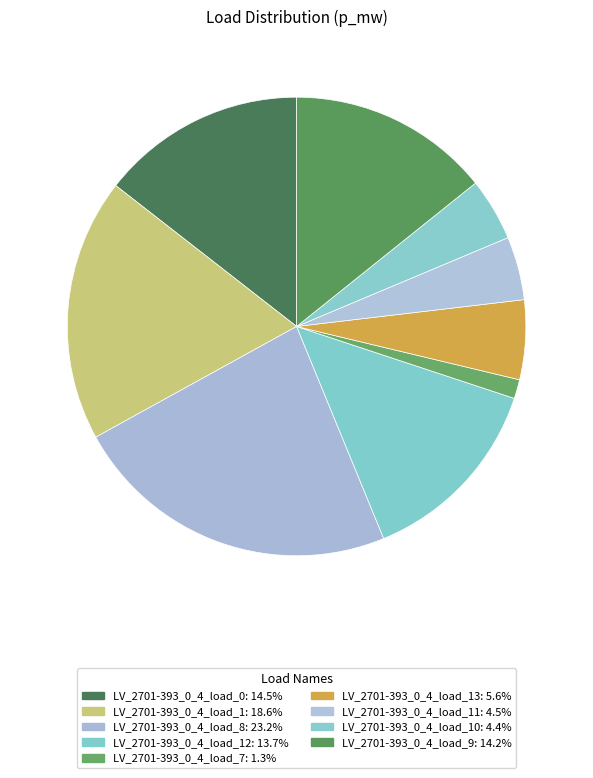

Count the number of slices in the pie.

9